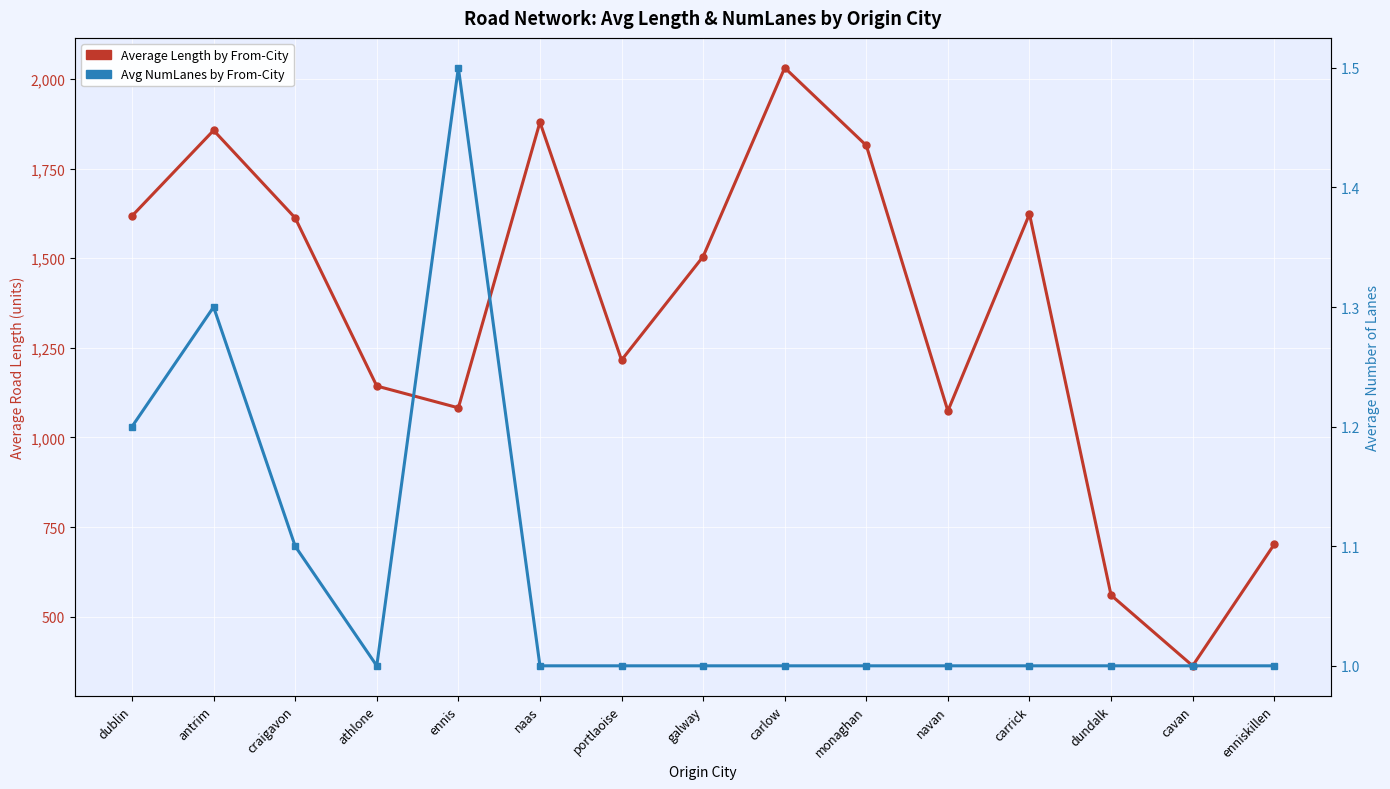

Reading left to right, list all the values displayed in this chart.

Average Length by From-City: 1618.0	1856.7	1612.4	1143.5	1082.7	1879.7	1215.9	1504.7	2031.4	1814.7	1074.0	1623.4	560.0	362.9	701.9
Avg NumLanes by From-City: 1.2	1.3	1.1	1.0	1.5	1.0	1.0	1.0	1.0	1.0	1.0	1.0	1.0	1.0	1.0